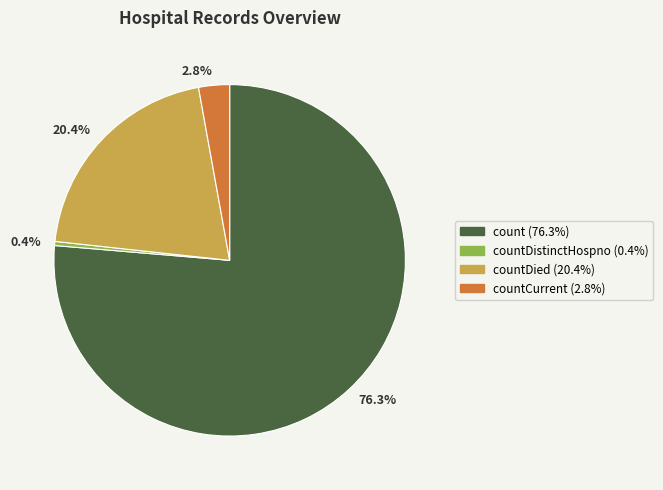

Count the number of slices in the pie.

4